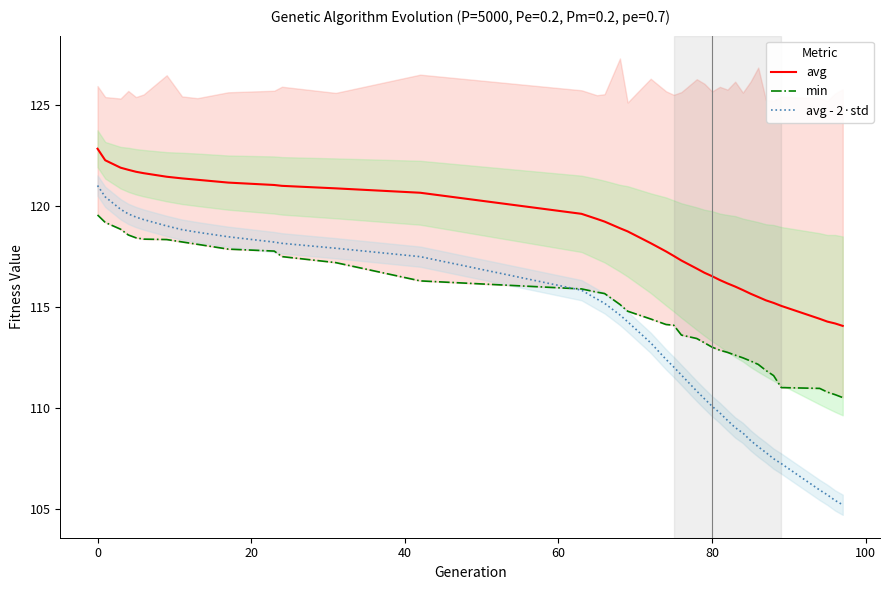

True or false: avg and avg - 2·std intersect in this chart.

False